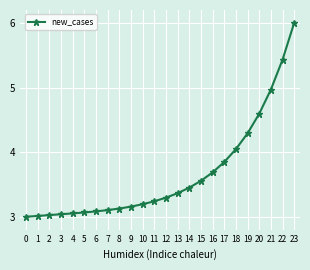

What is the sum of the values at 9 and 15?

6.7